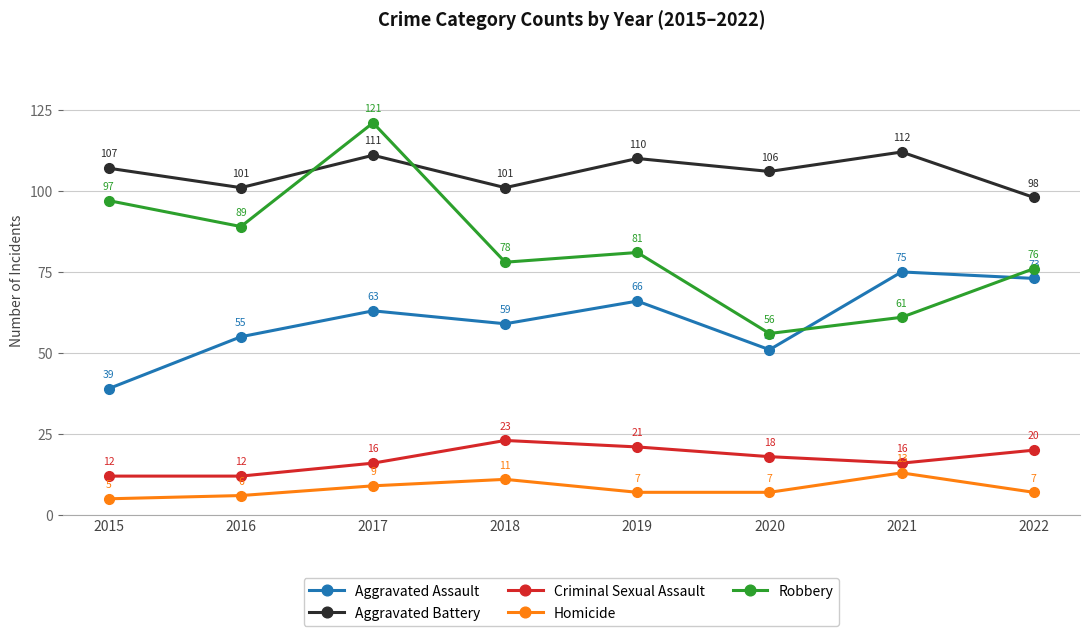

At which category does Aggravated Assault reach its first local peak?

2017